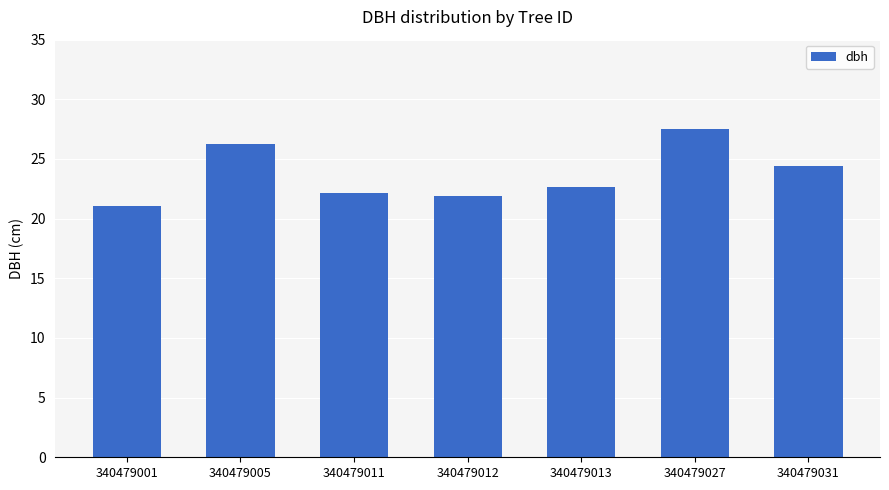

What is the minimum value shown in the chart?

21.0